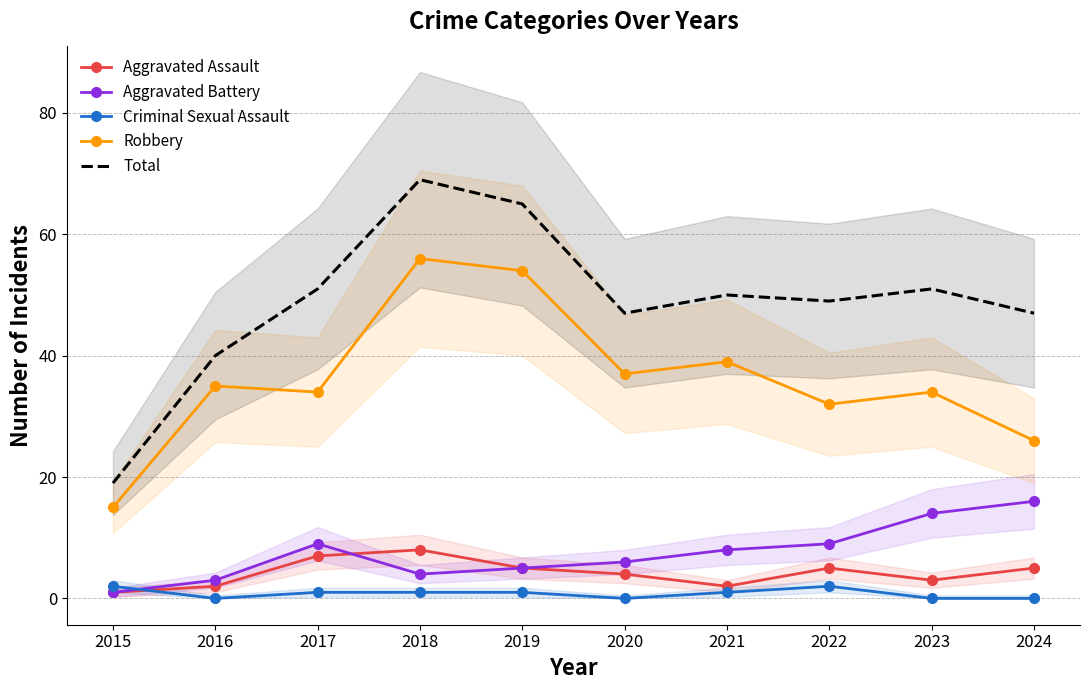

What is the maximum value shown in the chart?

69